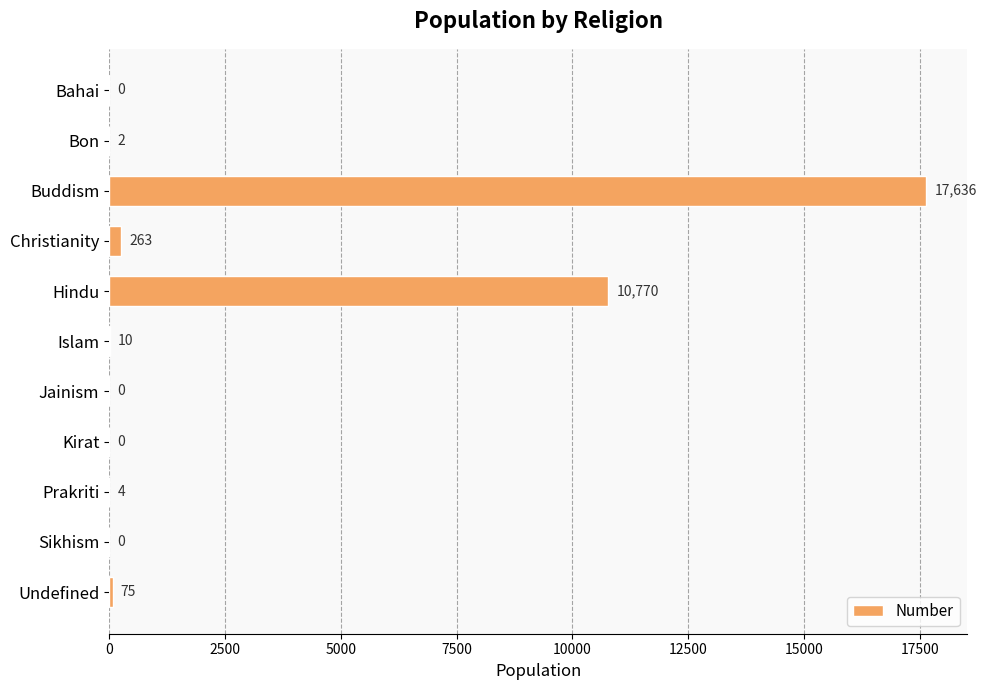

Where is the data nearest to the value 8818?

Hindu